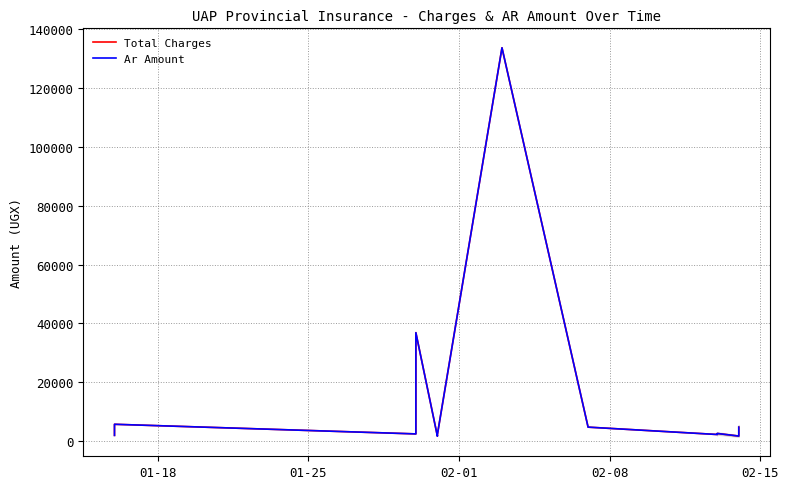

True or false: Total Charges has more than 0 interior local peaks.

True